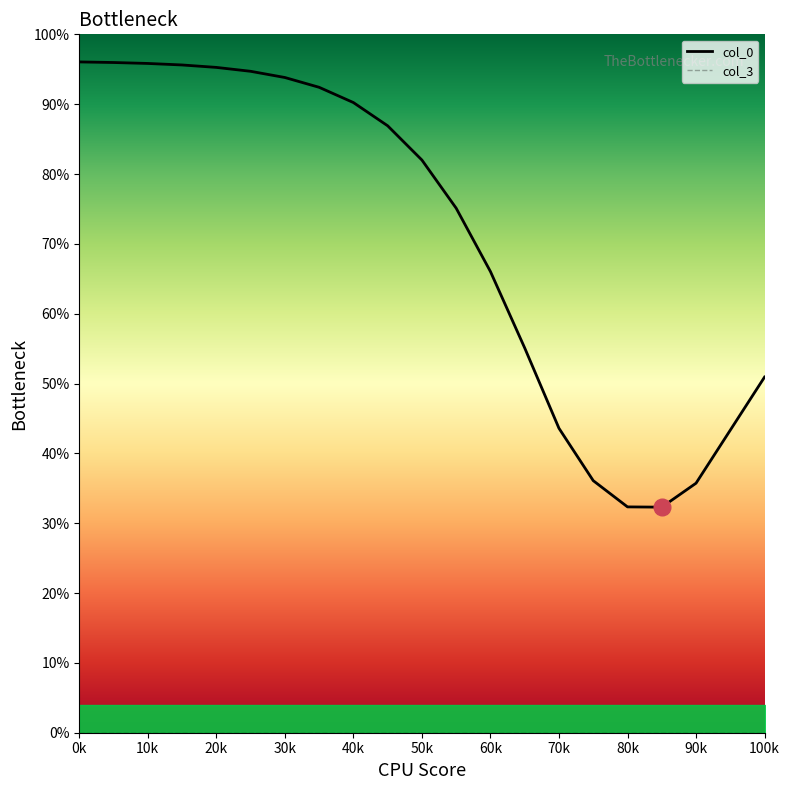

Which series has the largest range (max minus min)?

col_0